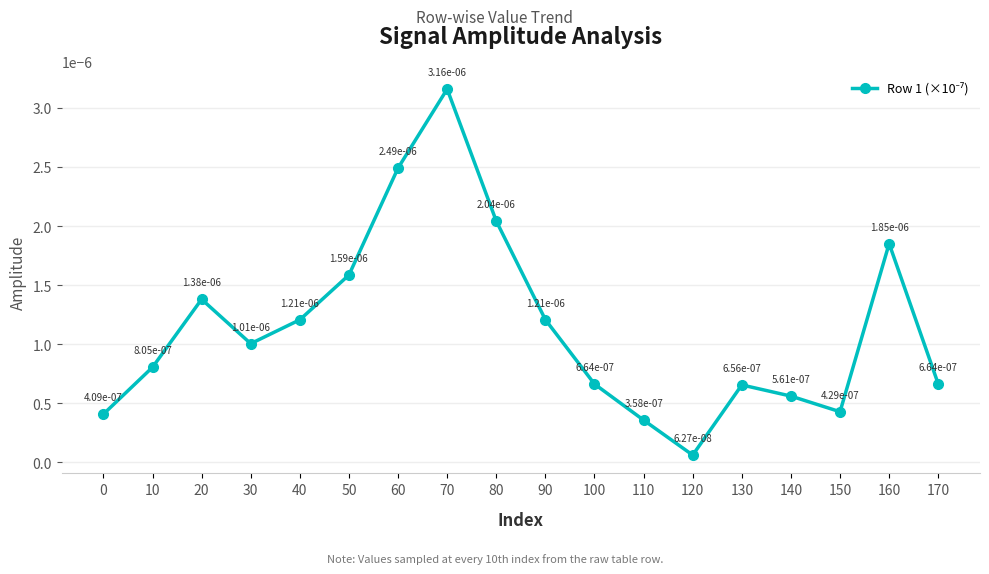

How many points are higher than both their immediate neighbors (excluding endpoints)?

4